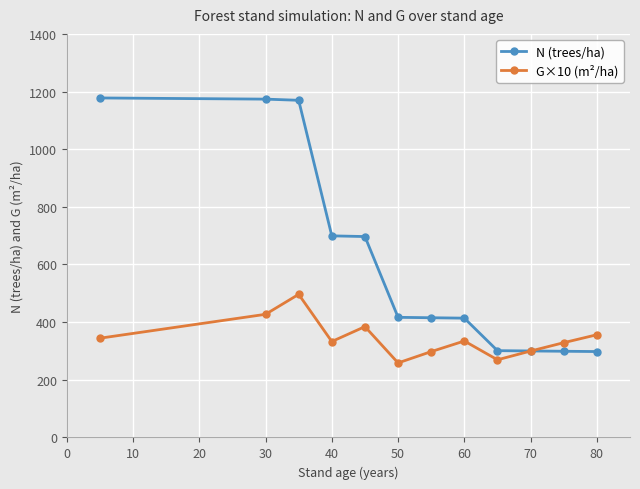

How many interior local valleys does the G×10 (m²/ha) series have?

3